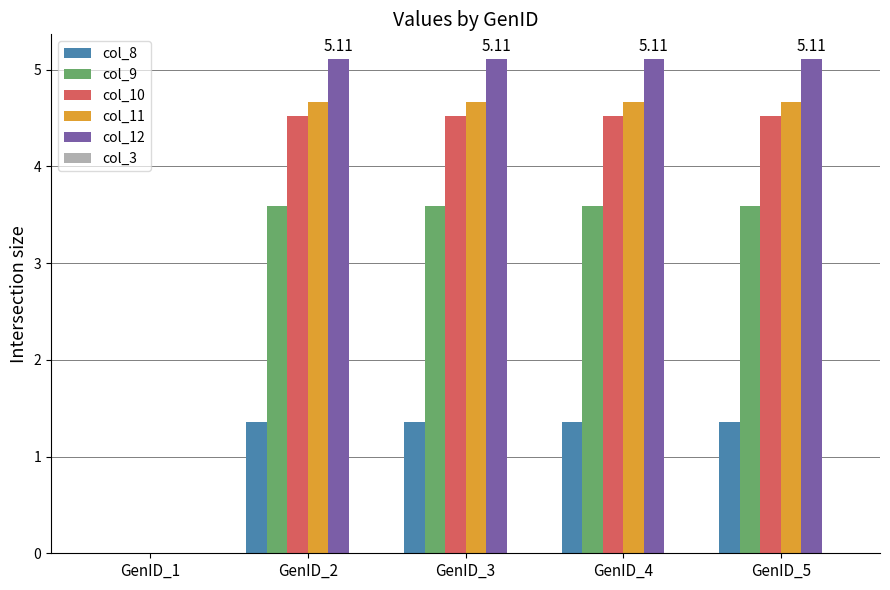

At which label is col_11 closest to 2?

GenID_1